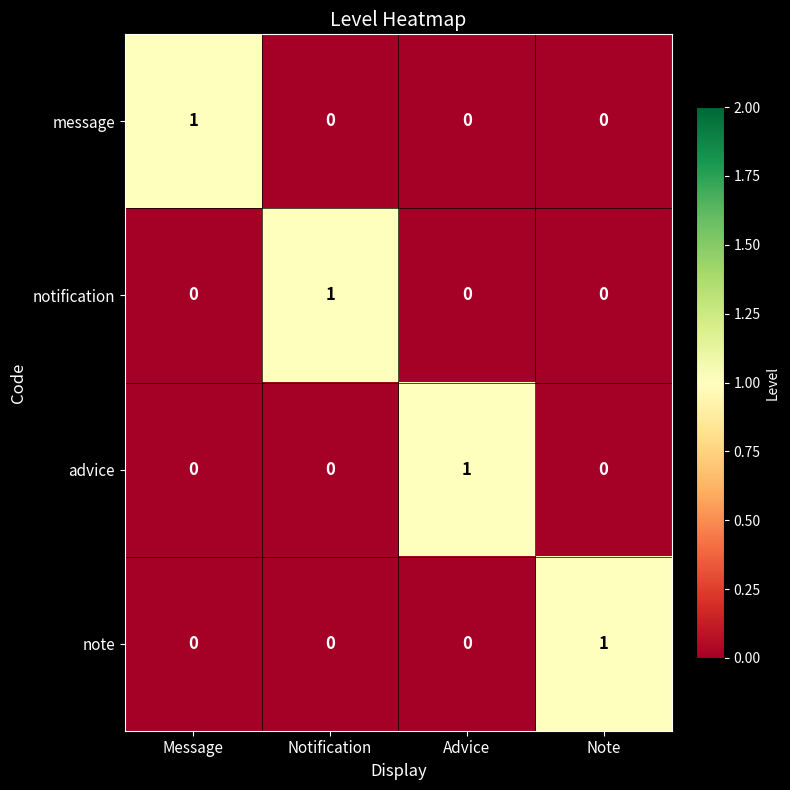

Is it true that message equals -1 at Advice?

False